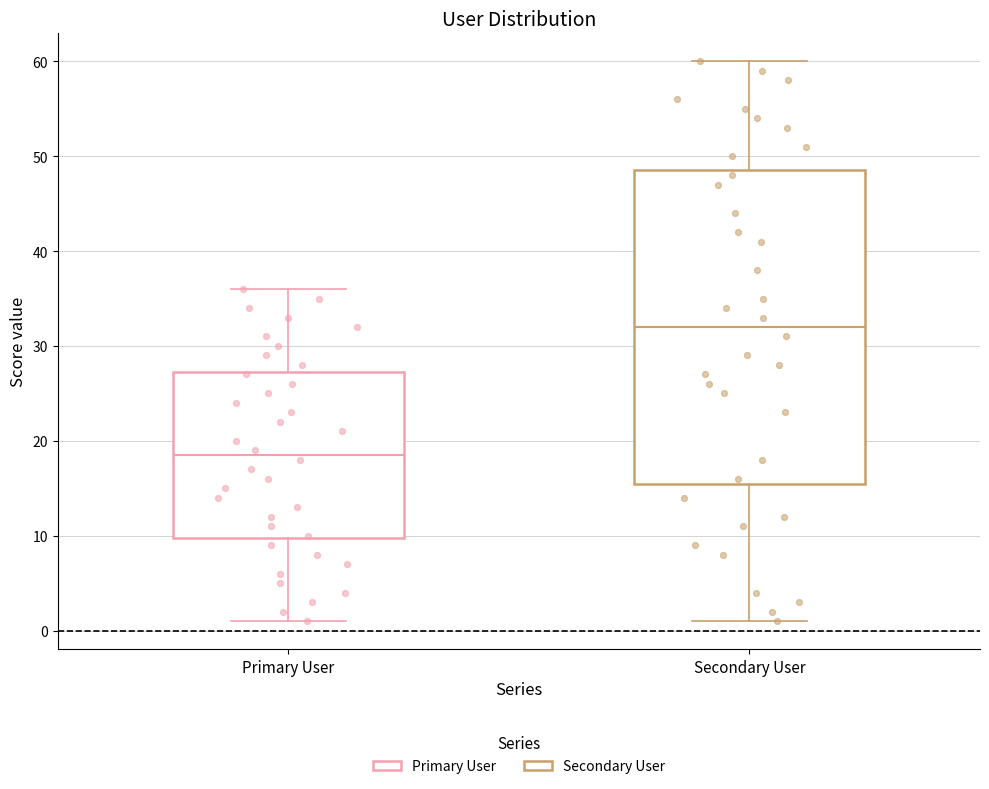

Which box has the highest median line?

Secondary User